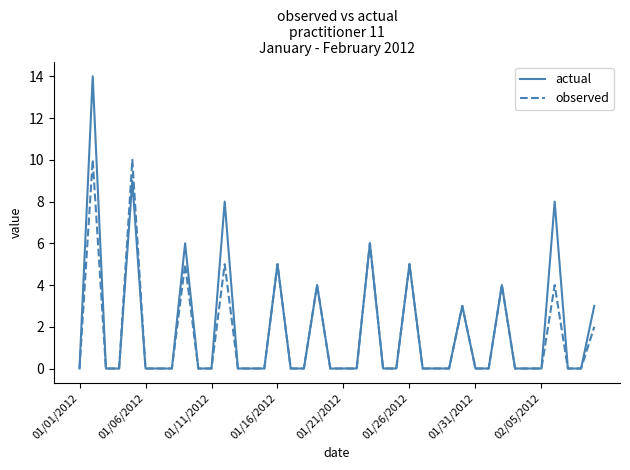

Which series has the widest spread of values?

actual